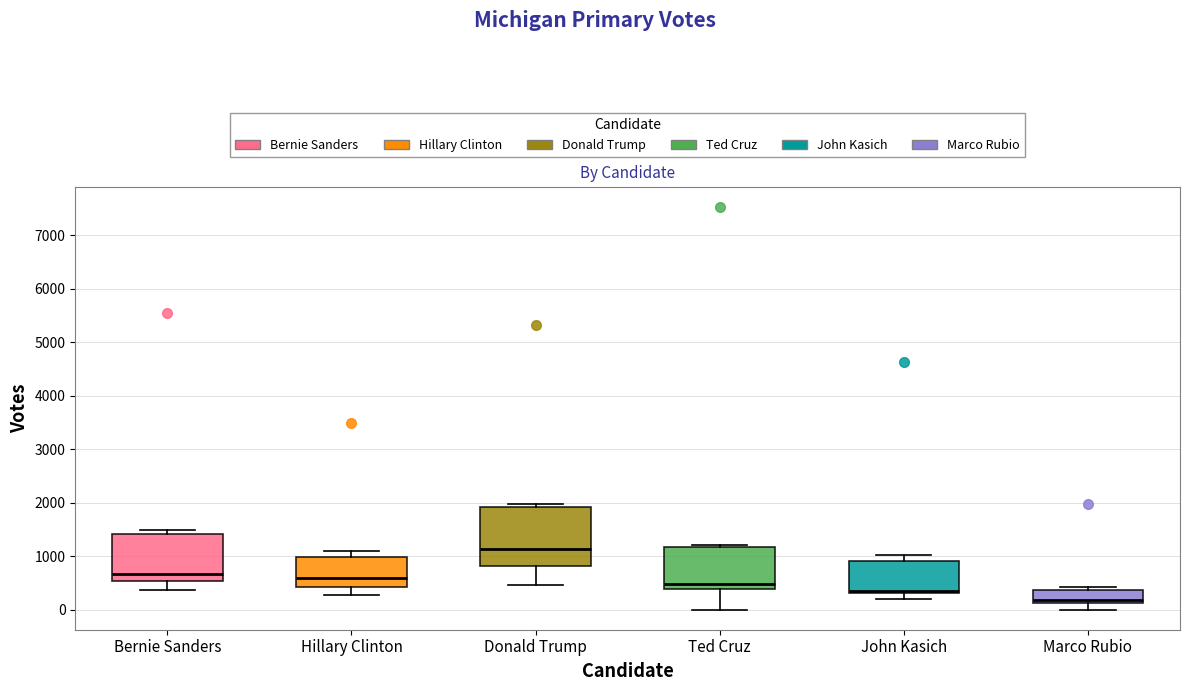

Reading left to right, read every box against the y-axis: the position of its median line, the range the box covers, and the ends of its whiskers. The values are not printed on the chart, so give them approximately, as read against the axis.

Bernie Sanders: median 700, box 500 to 1400, whiskers 400 to 1500
Hillary Clinton: median 600, box 400 to 1000, whiskers 300 to 1100
Donald Trump: median 1100, box 800 to 1900, whiskers 500 to 2000
Ted Cruz: median 500, box 400 to 1200, whiskers 0 to 1200 (just above the box's upper edge)
John Kasich: median 300 (just above the box's lower edge), box 300 to 900, whiskers 200 to 1000
Marco Rubio: median 200, box 100 to 400, whiskers 0 to 400 (just above the box's upper edge)